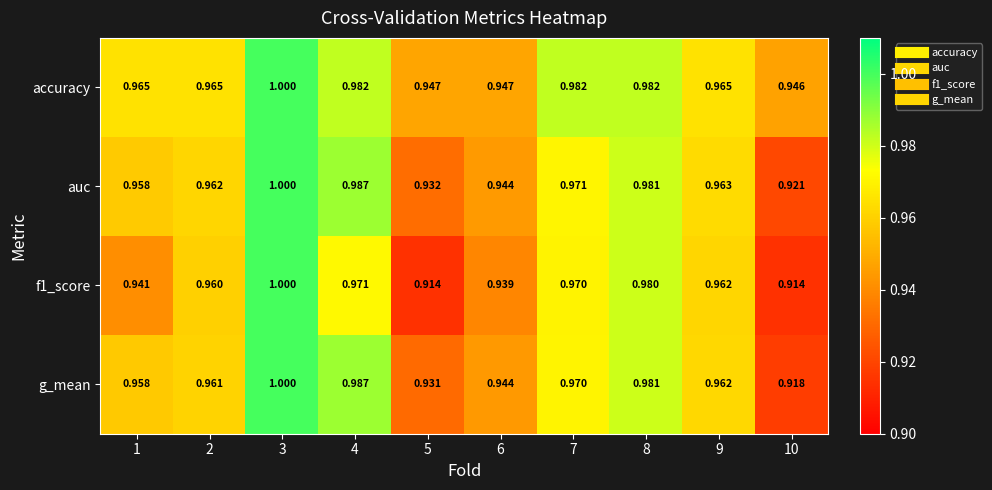

Count the number of data series in this chart.

4